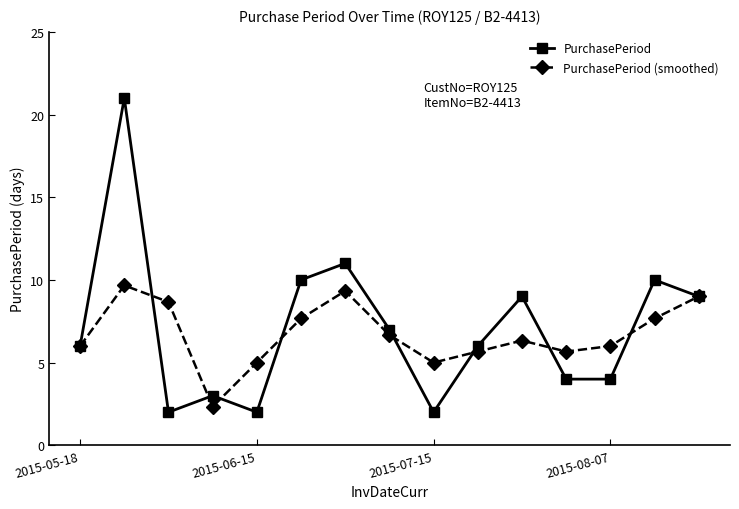

Which series has the widest spread of values?

PurchasePeriod